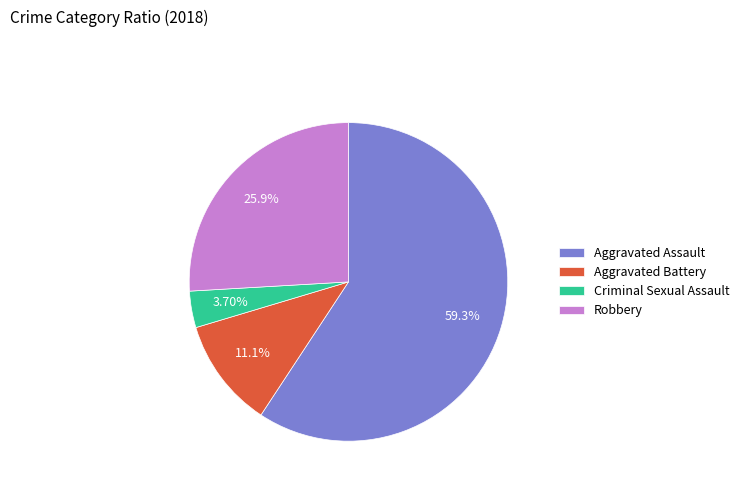

What is the smallest slice in the pie chart?

Criminal Sexual Assault